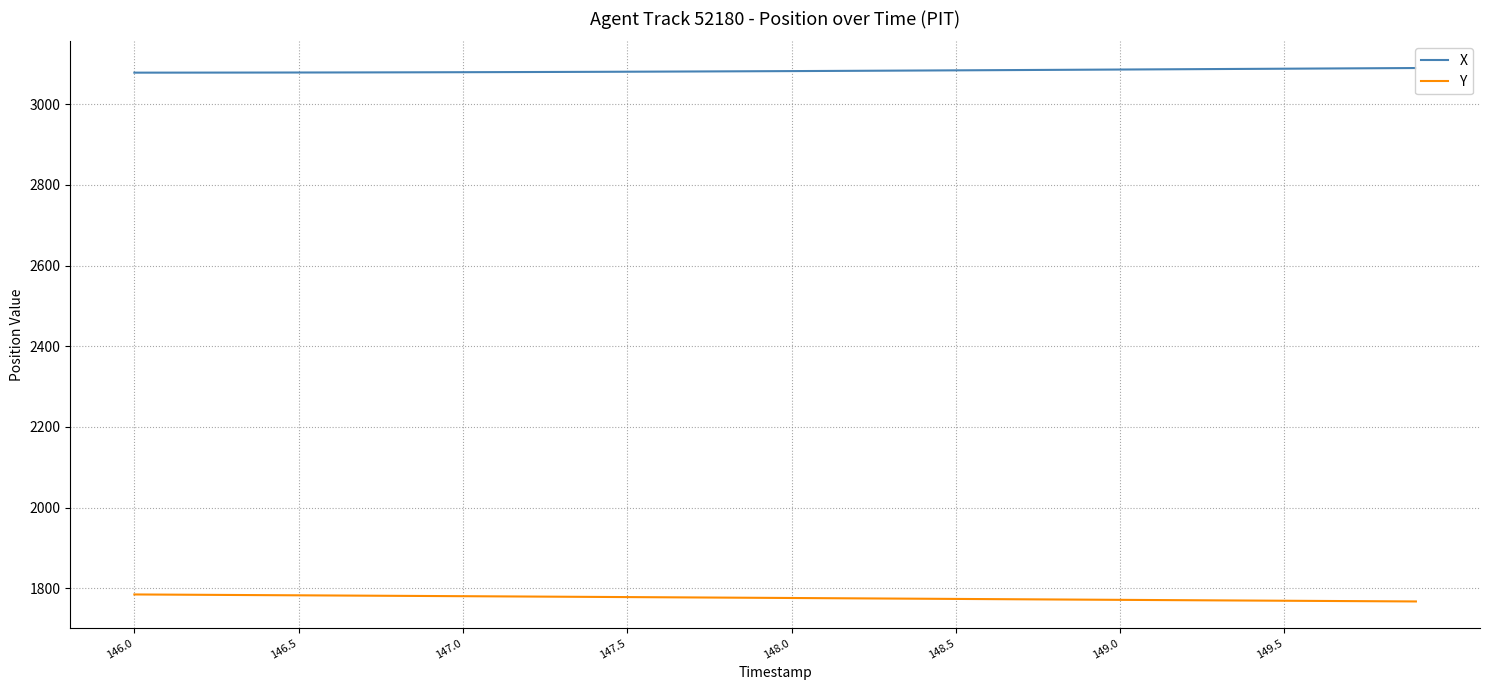

What is the highest value of the Y series?

1784.8